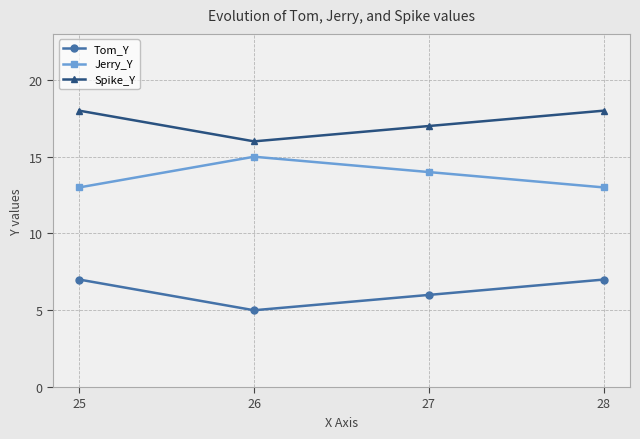

What is the difference between the highest and lowest values at 26?

11